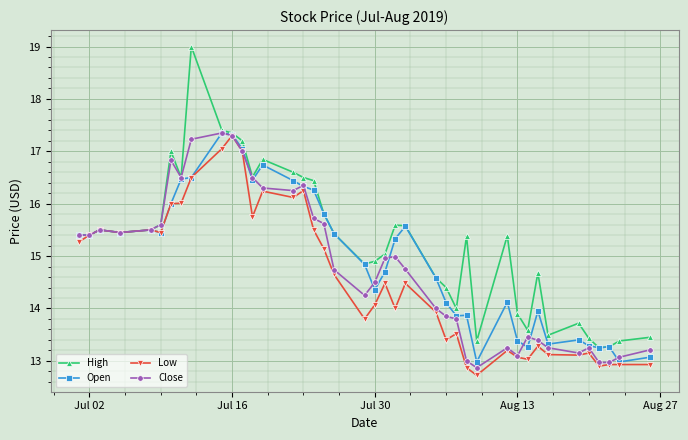

Which series has the widest spread of values?

High